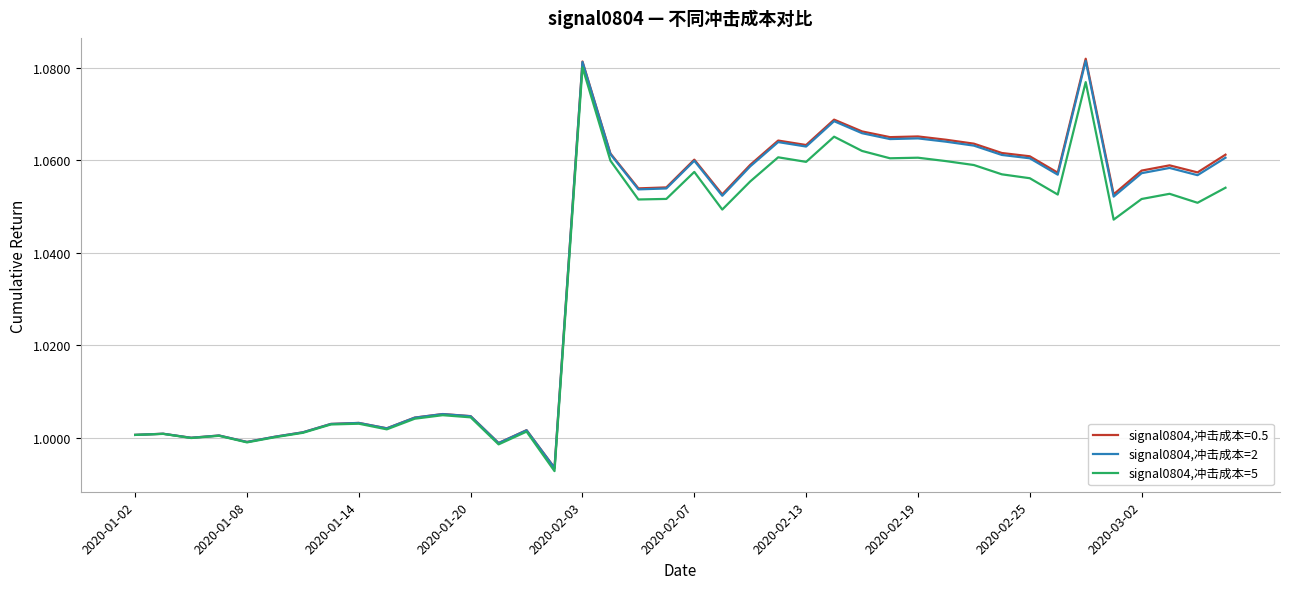

Which series has the largest range (max minus min)?

signal0804,冲击成本=0.5